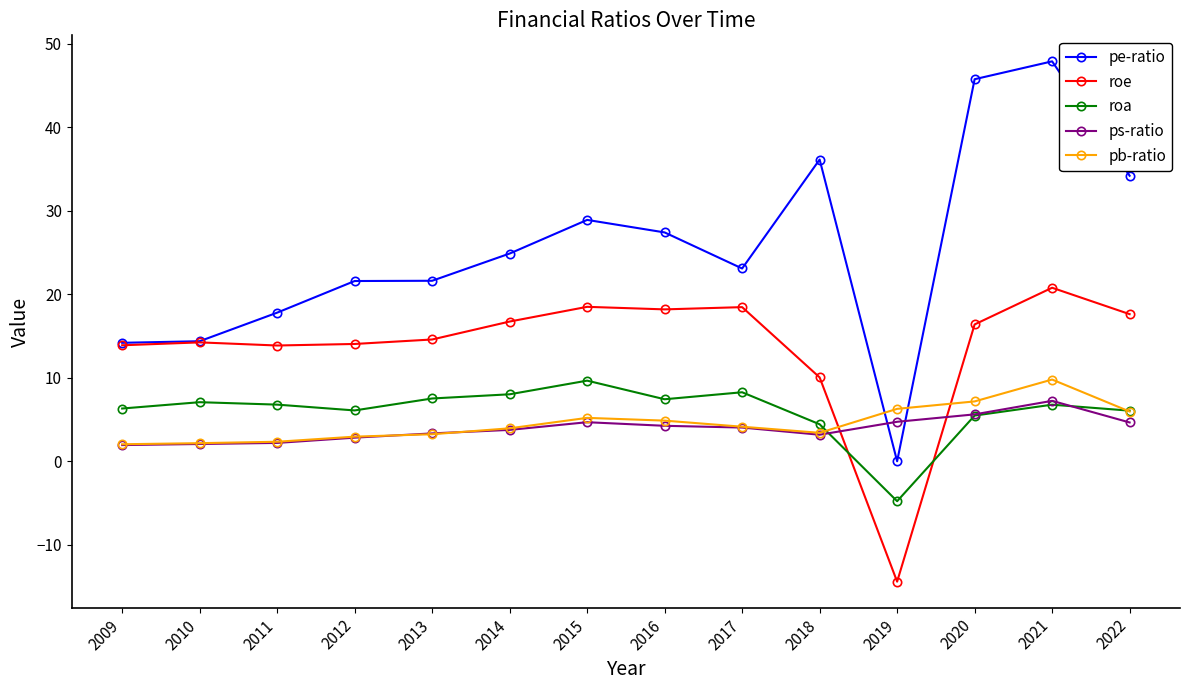

Is this an area chart (filled region under the line)?

No